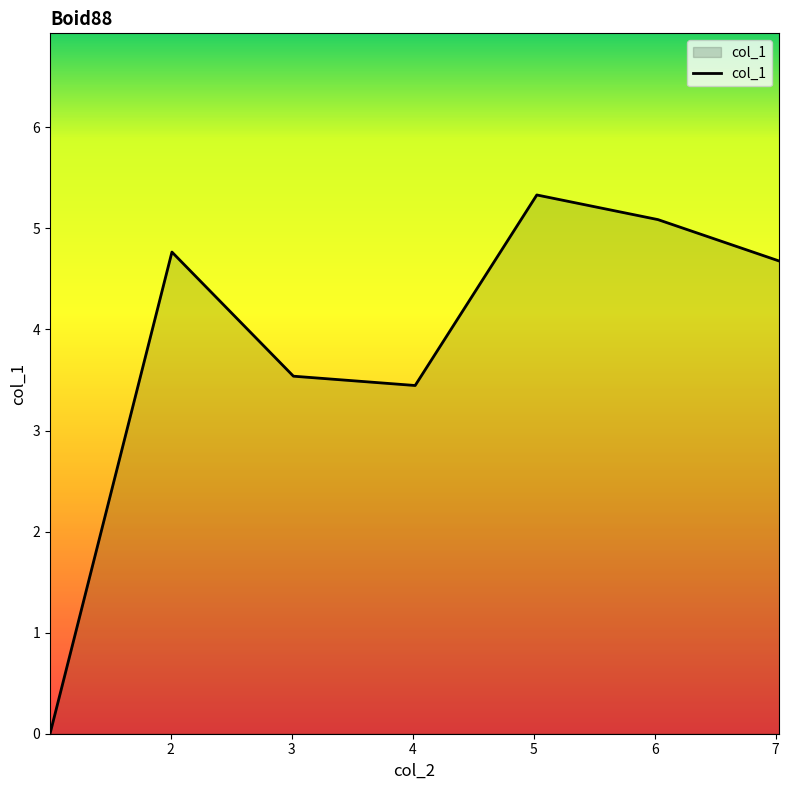

What is the difference between the second highest and second lowest values?

1.6